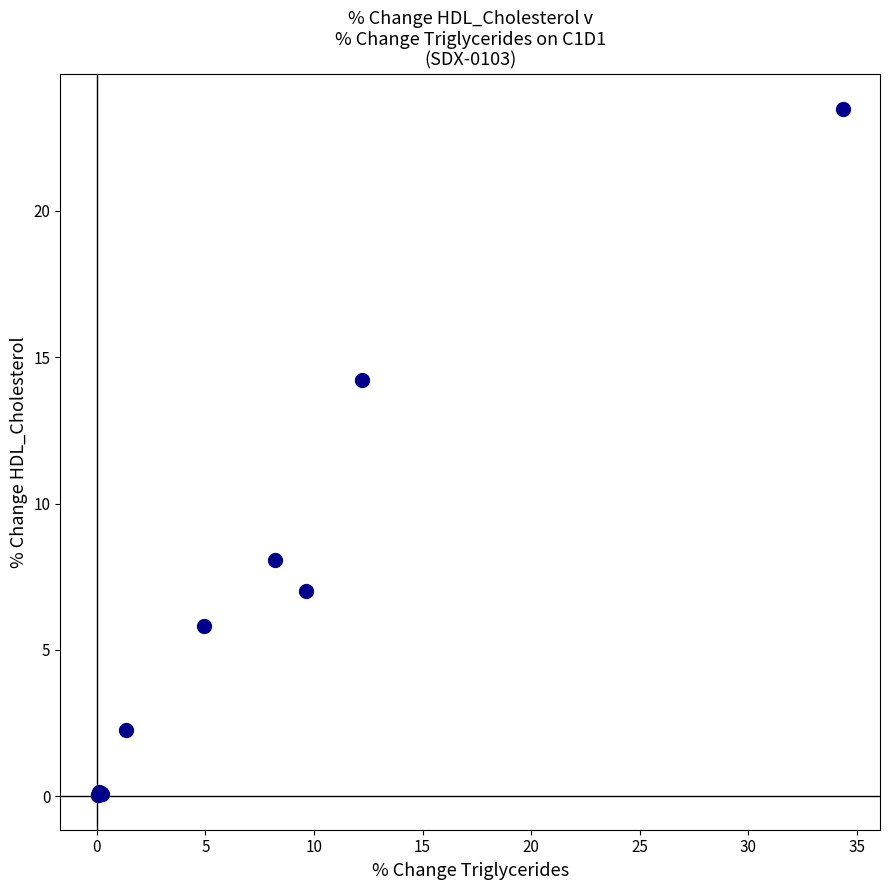

What Y value in the scatter plot is closest to 11?

8.1